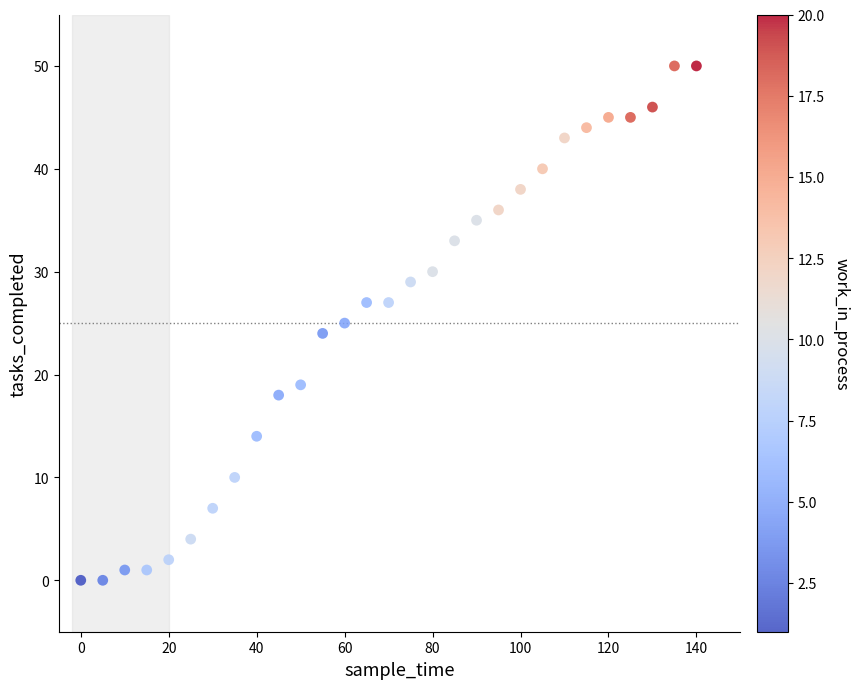

What is the range of Y values (max minus min)?

50